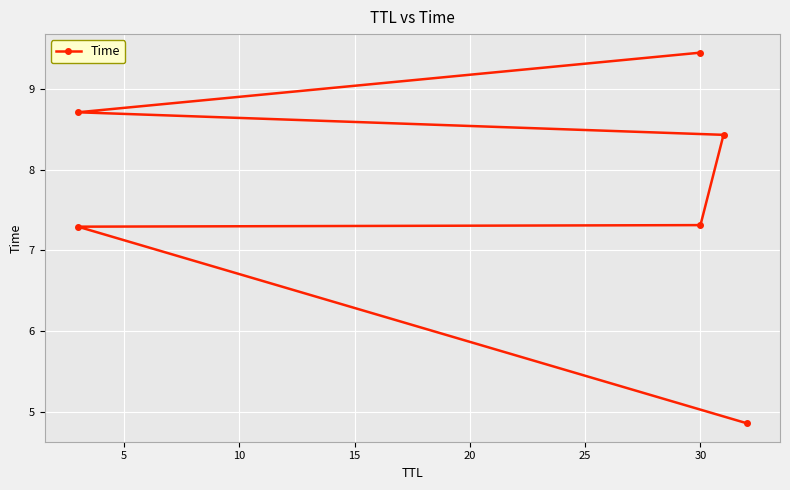

What is the difference between the values at 10 and 20?

1.4